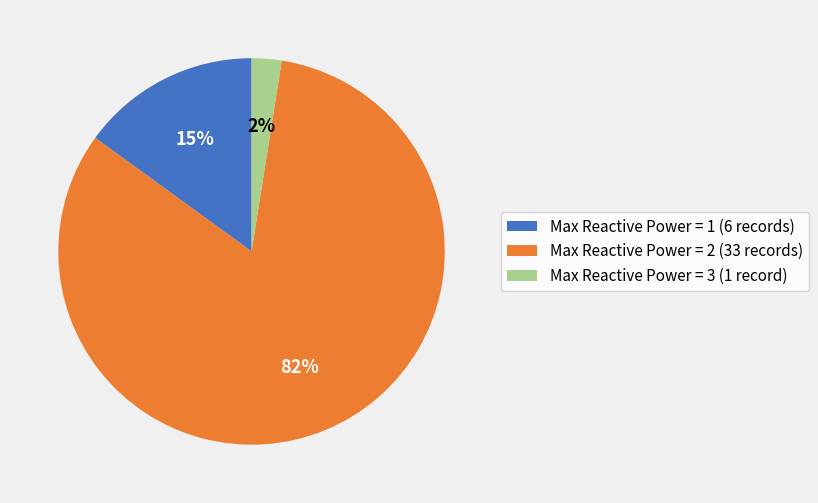

How many segments does this pie chart have?

3